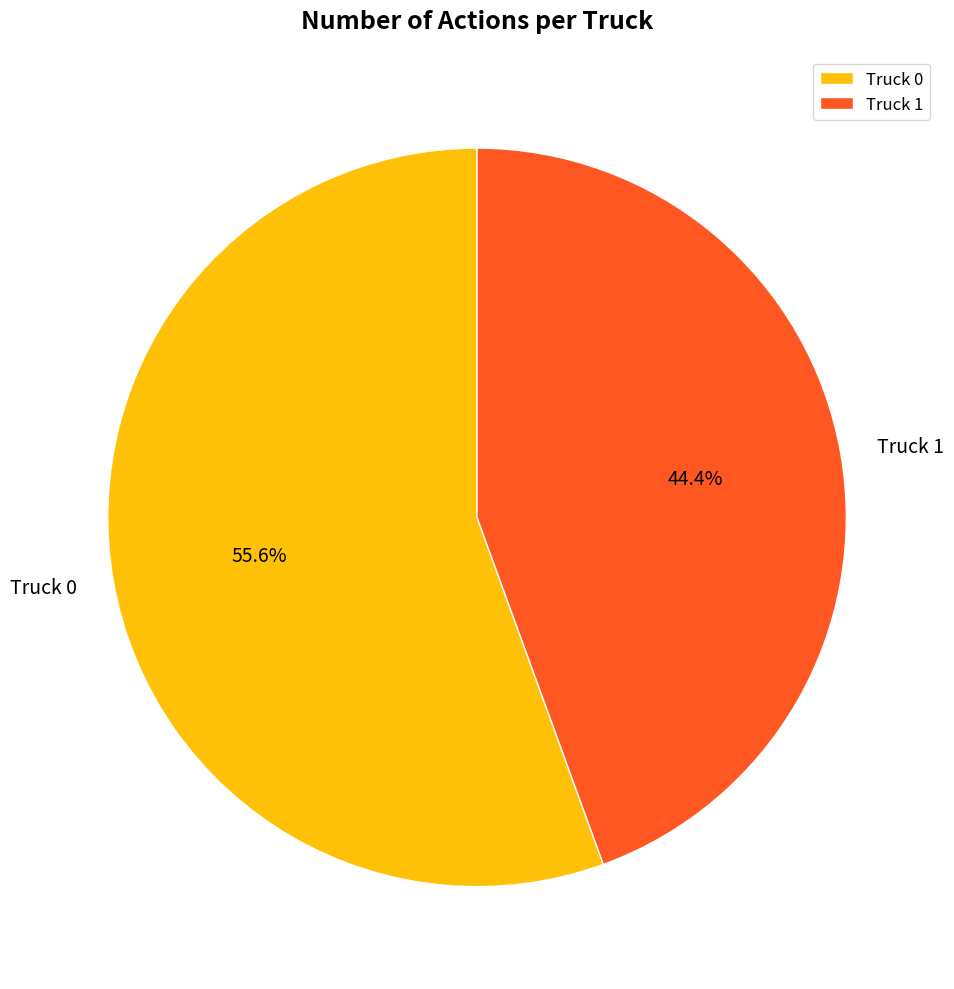

To the nearest percent, what is the combined percentage of Truck 0 and Truck 1?

100%